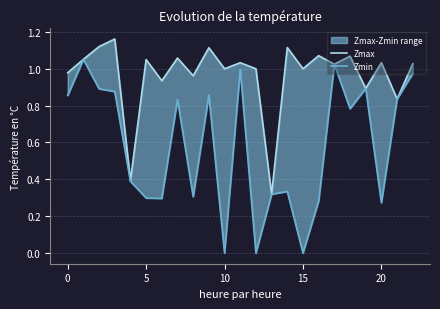

Which category has the lowest value across all series?

10